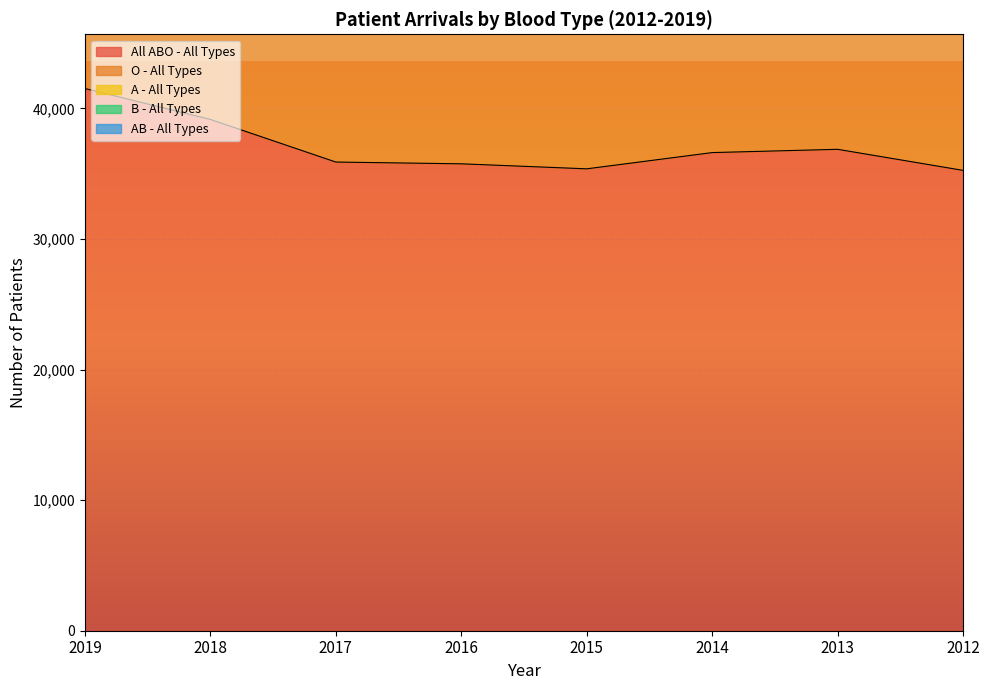

Is it true that A - All Types equals 31963 at 2015?

False